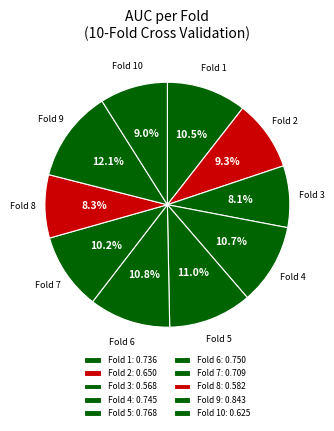

Count the number of slices in the pie.

10